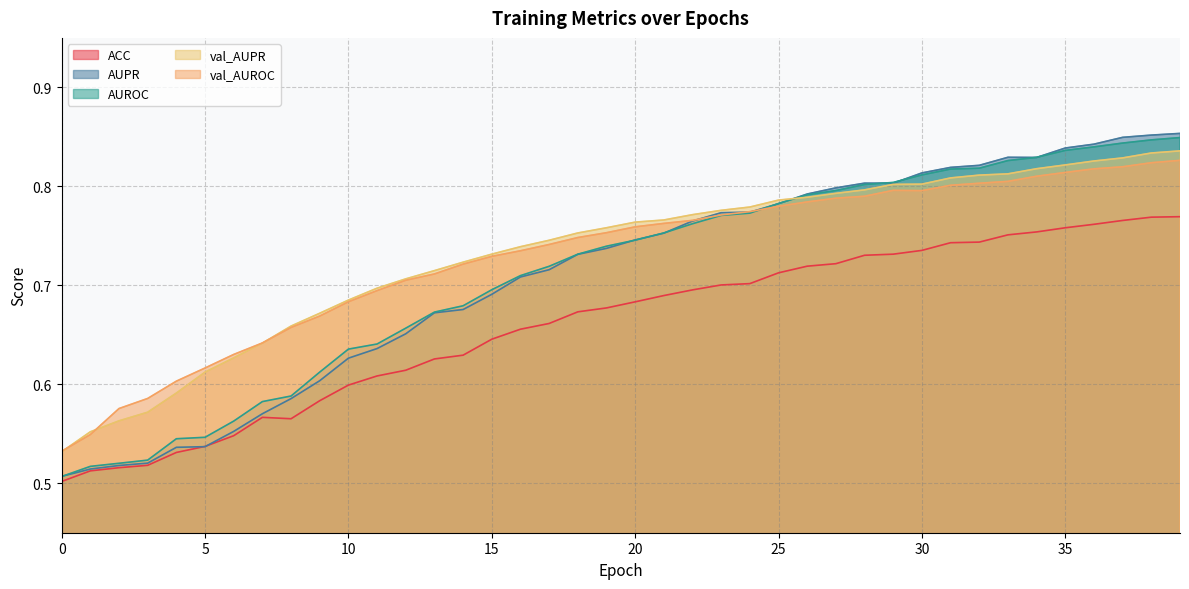

At 22, list the series in order from smallest to largest.

ACC, AUROC, AUPR, val_AUROC, val_AUPR